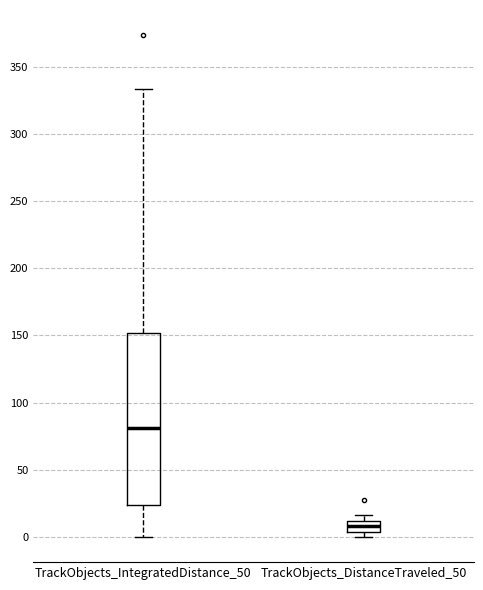

Reading left to right, read every box against the y-axis: the position of its median line, the range the box covers, and the ends of its whiskers. The values are not printed on the chart, so give them approximately, as read against the axis.

TrackObjects_IntegratedDistance_50: median 80, box 25 to 150, whiskers 0 to 335
TrackObjects_DistanceTraveled_50: median 10 (inside the box), box 5 to 10, whiskers 0 to 15